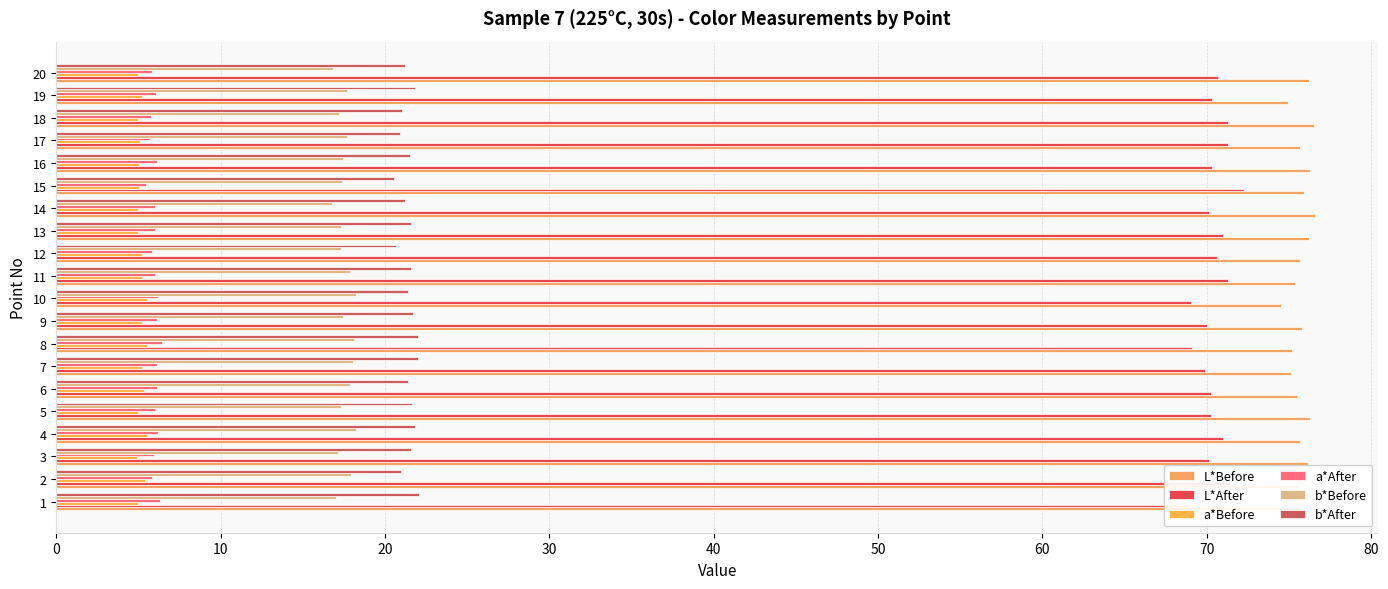

Which series has the largest range (max minus min)?

L*After